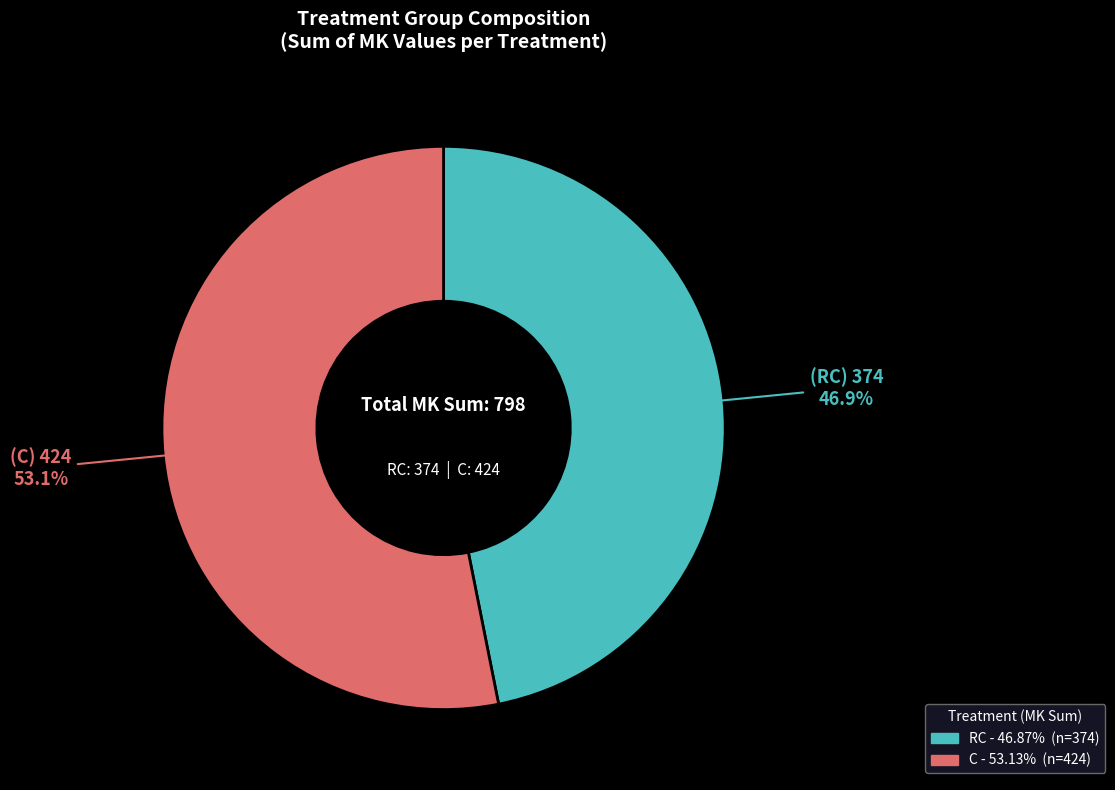

How much of the chart is everything except C?

46.9%